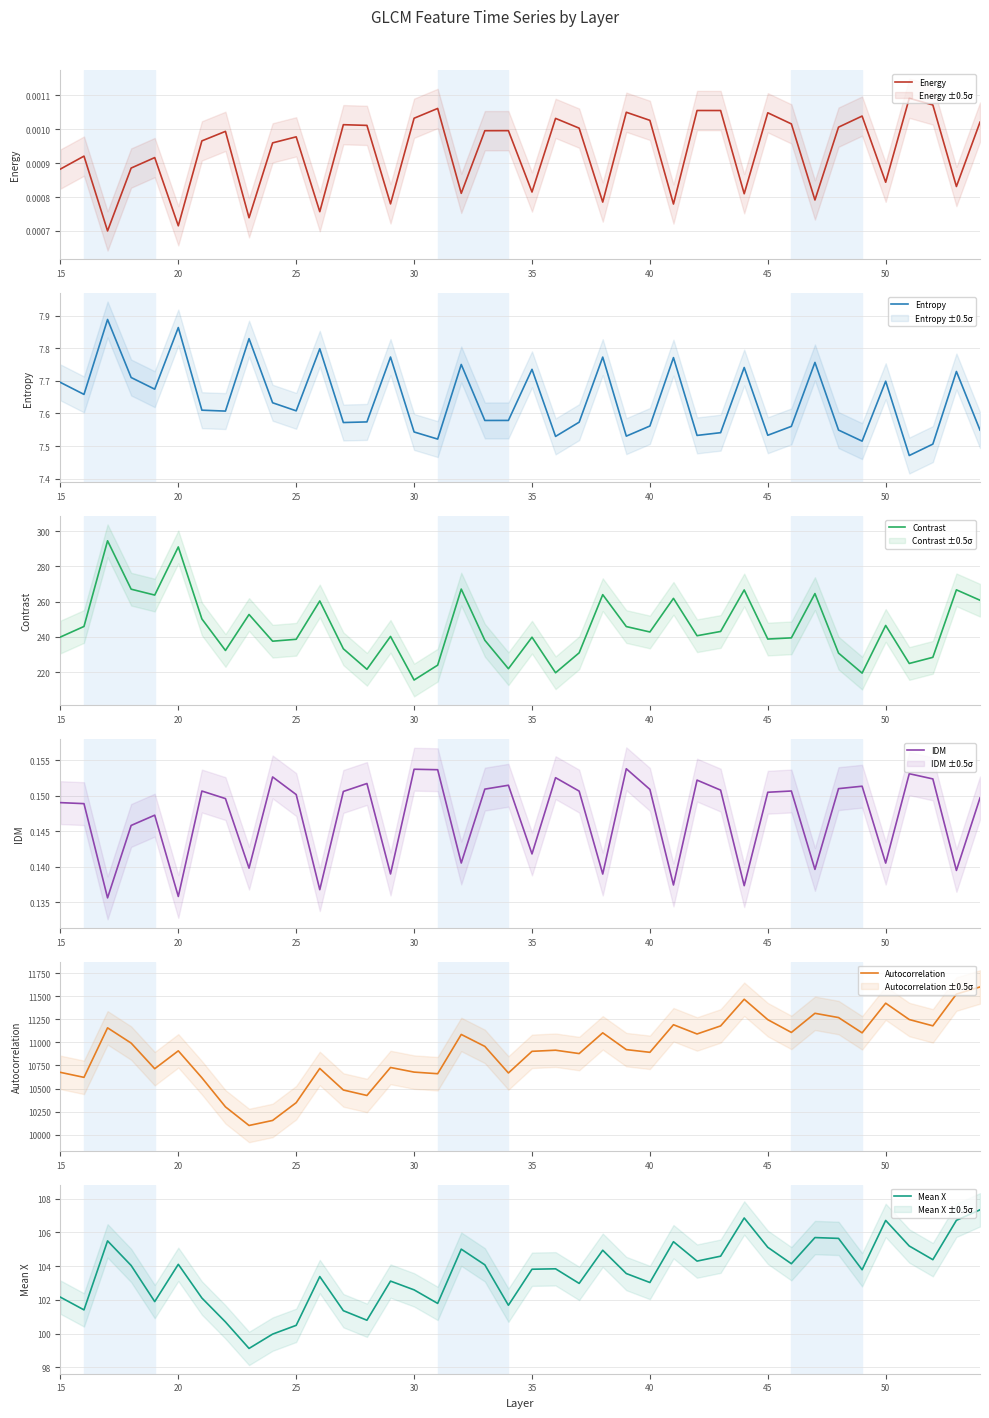

The Contrast series shows 242.7 at 40. True or false?

True